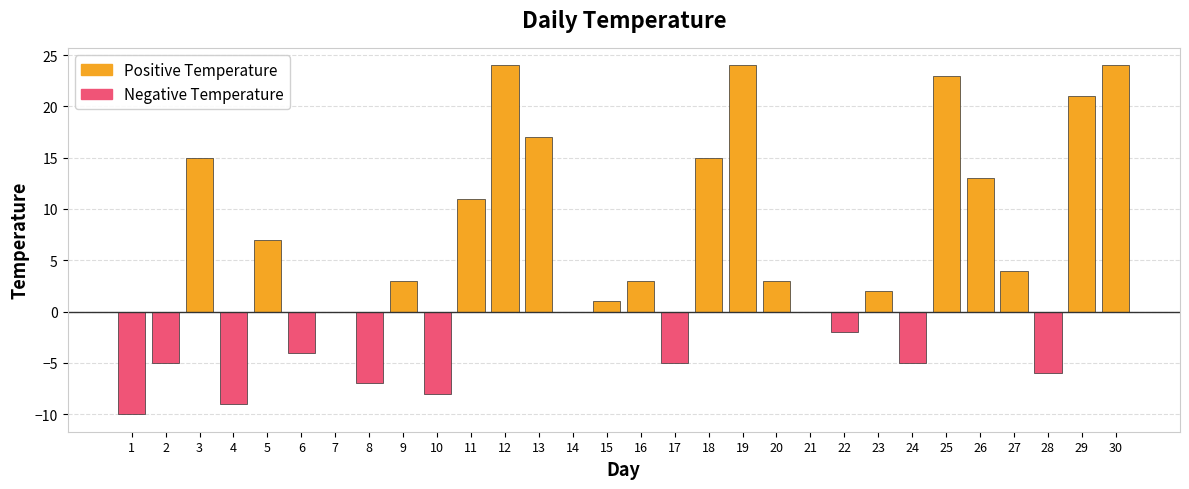

Where does the data first go above 3?

3